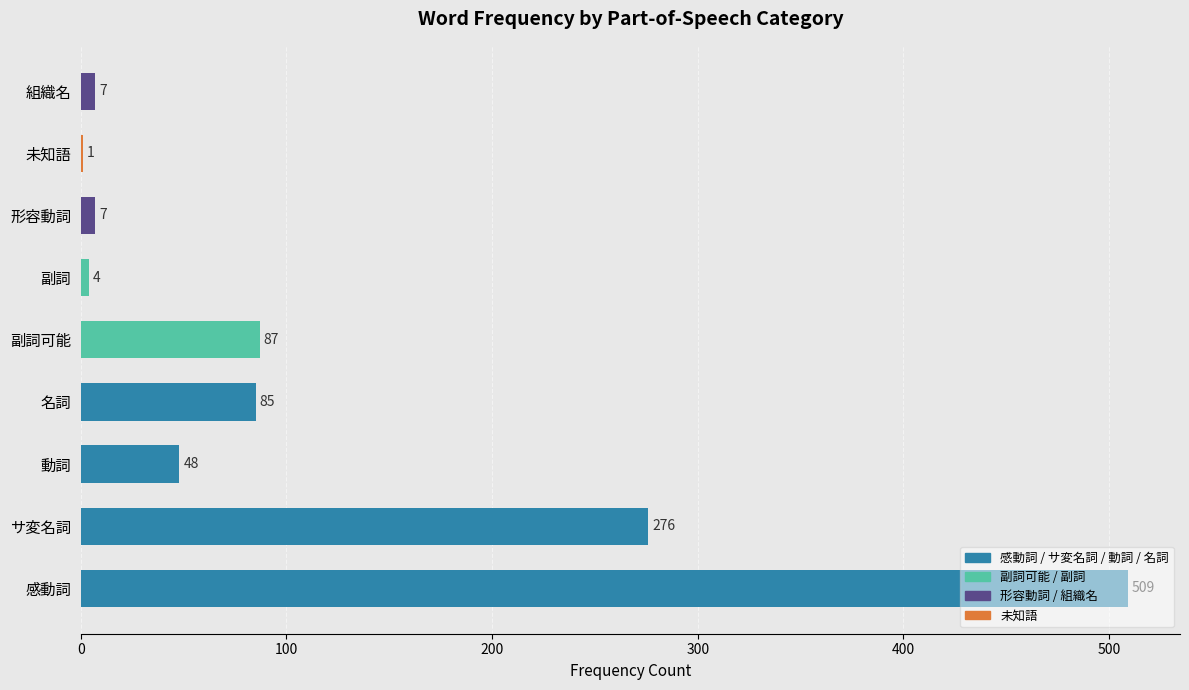

Which category has the highest value across all series?

感動詞